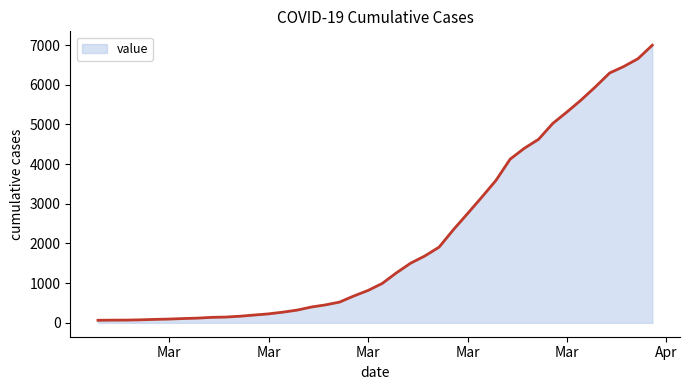

What is the maximum value shown in the chart?

6995